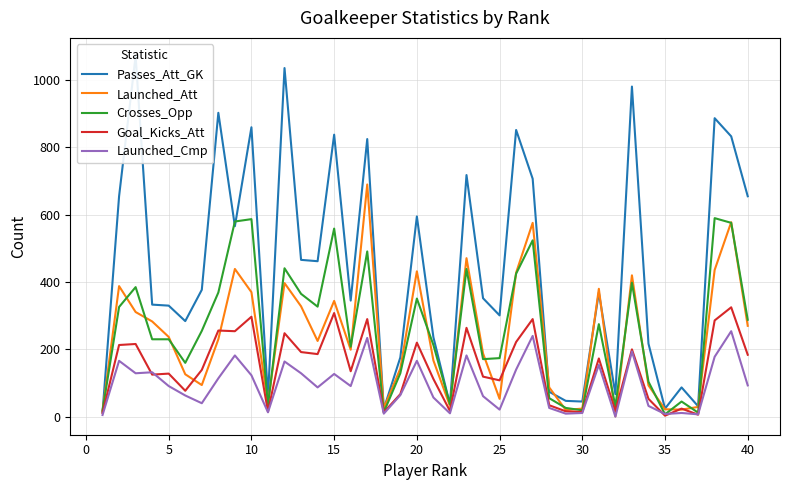

What is the difference between the second highest and minimum values in the Goal_Kicks_Att series?

305